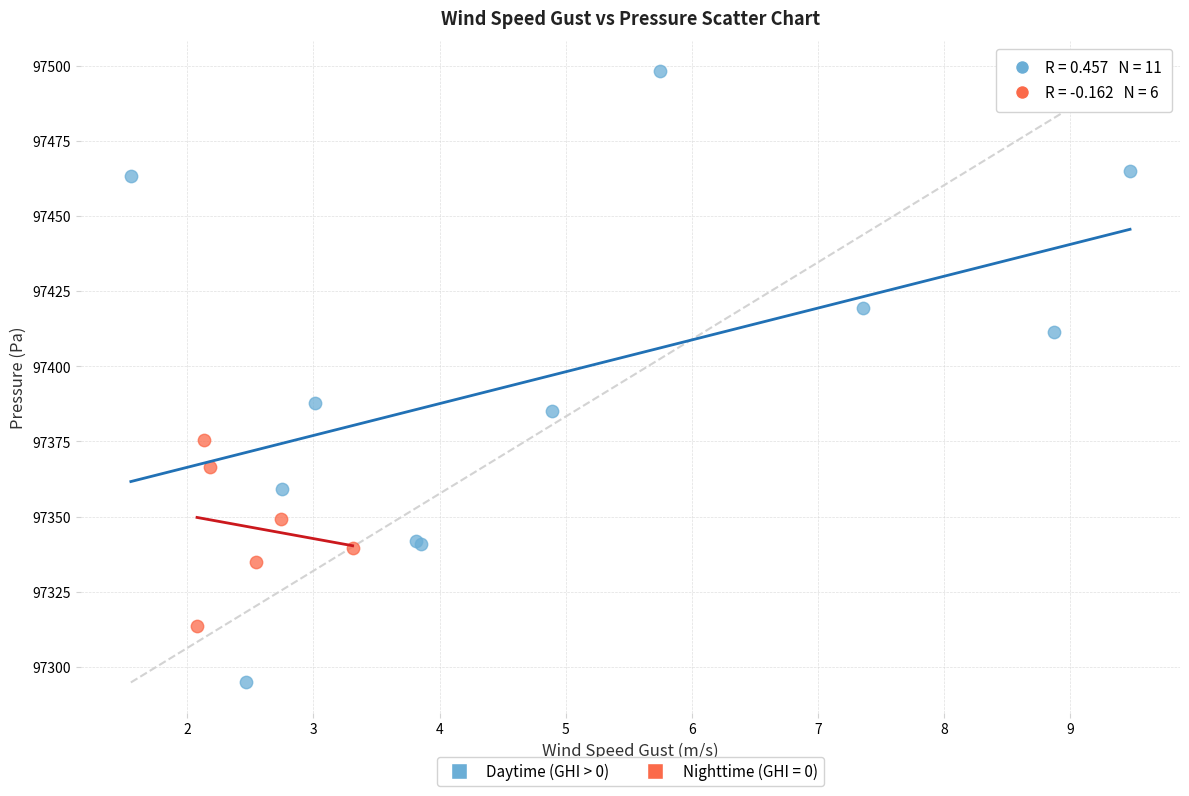

Which series reaches the minimum Y coordinate?

Daytime (GHI > 0)